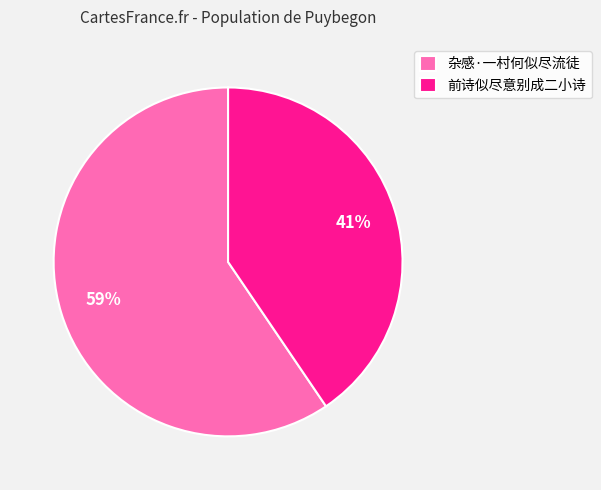

Count the number of slices in the pie.

2